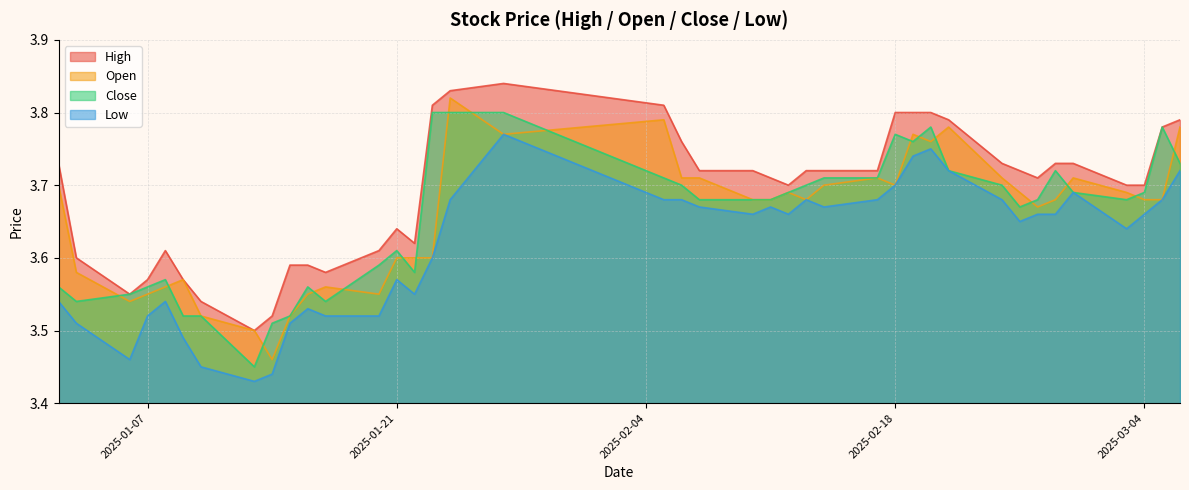

Rank the series by their maximum value, from highest to lowest.

High, Open, Close, Low